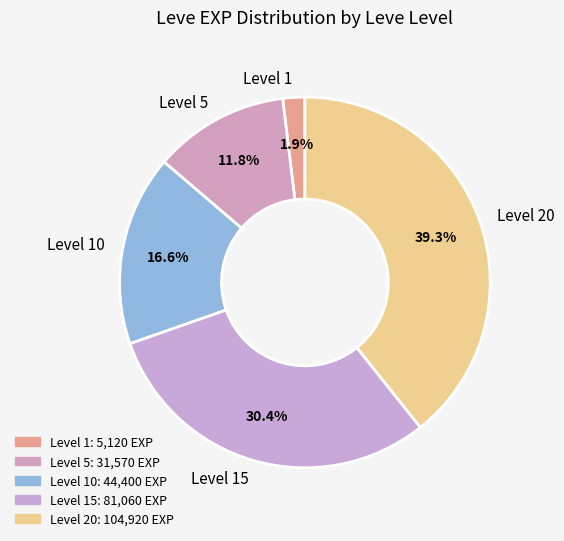

Do Level 10 and Level 20 together represent more than half of the pie?

Yes